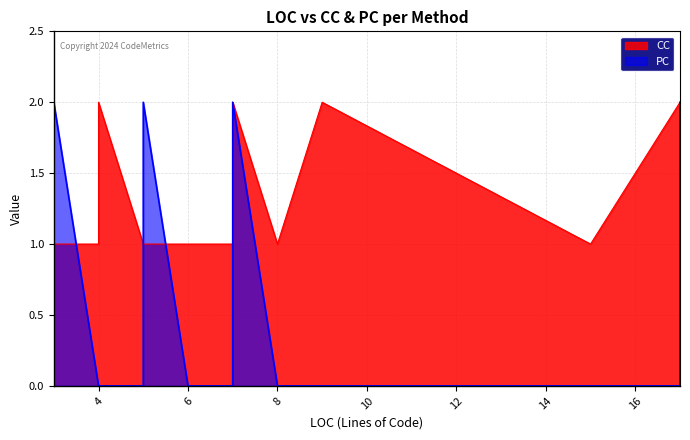

What is the average value of the CC series?

1